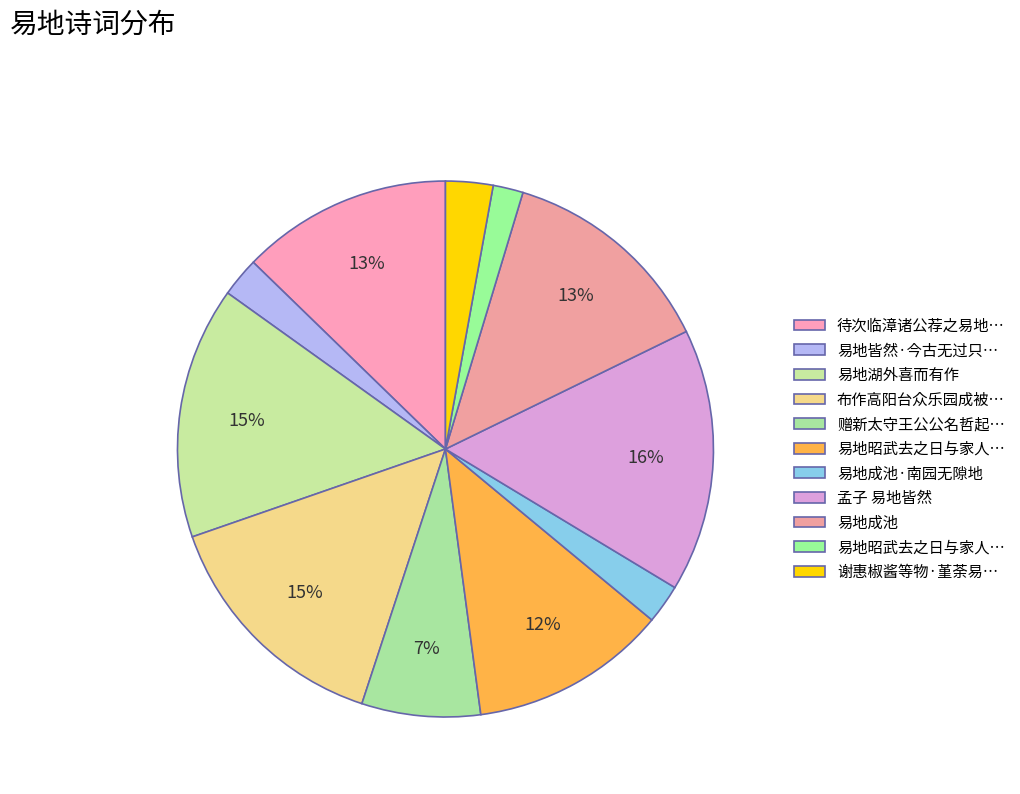

Count the number of slices in the pie.

11